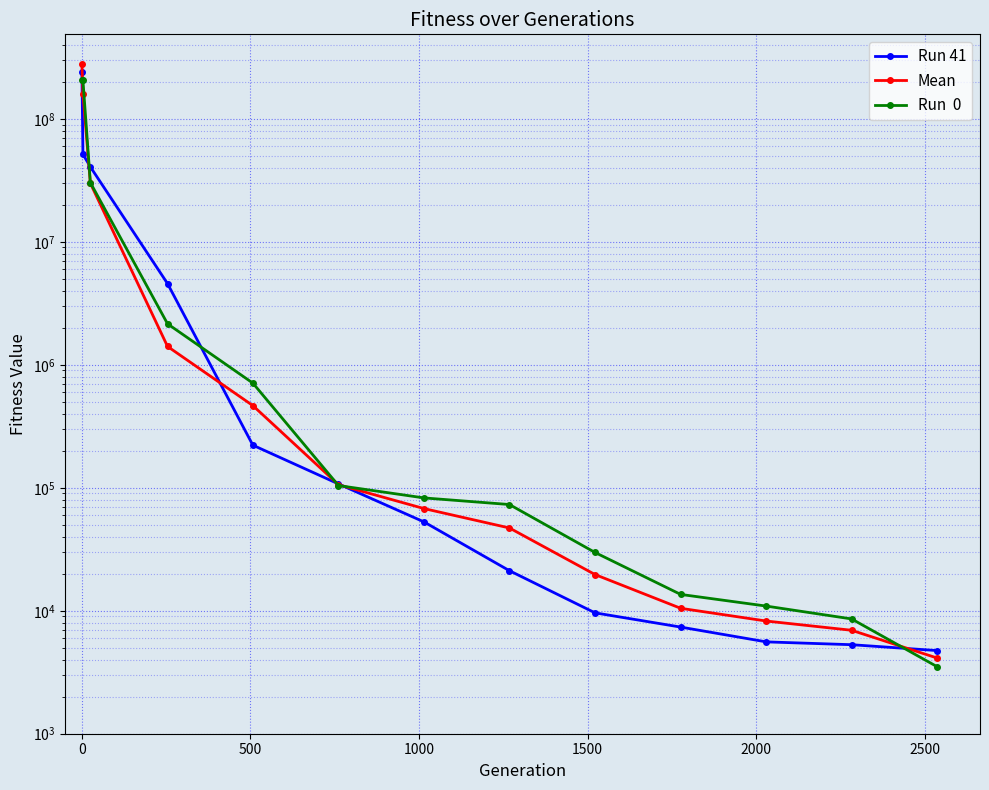

How many data points in Run 41 are above 52724?

7